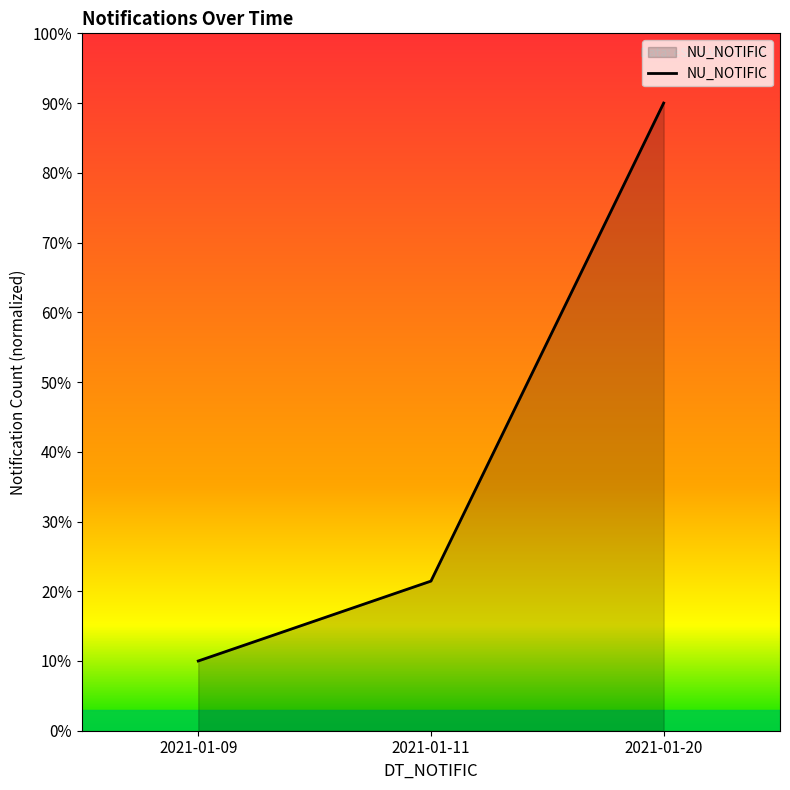

How many values are between 0 and 1?

3